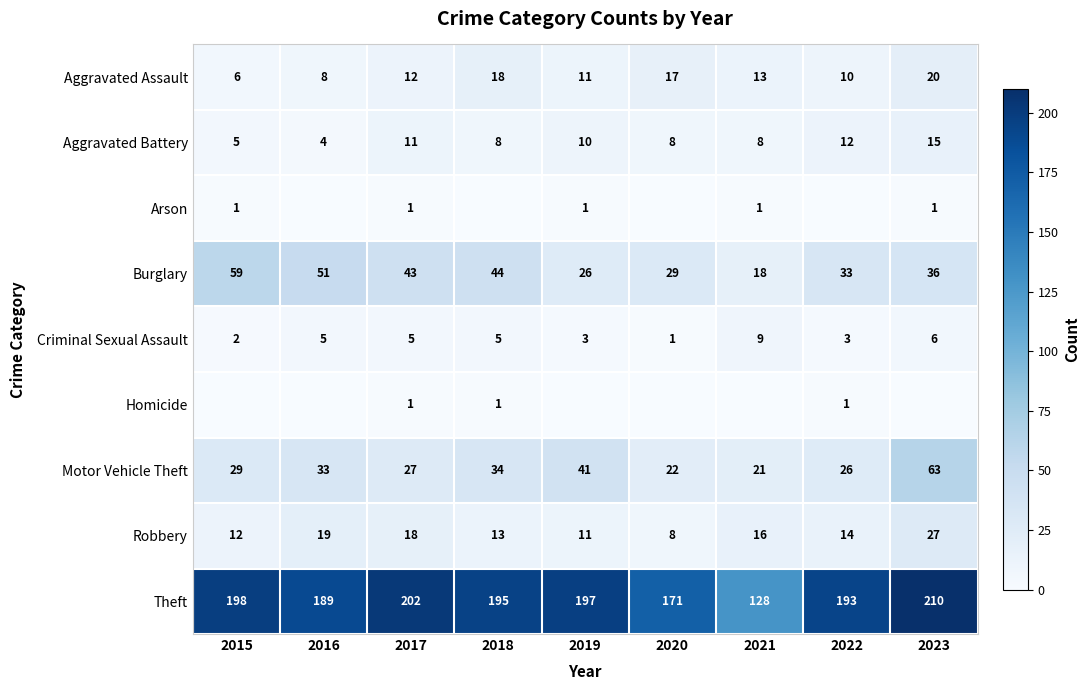

What is the difference between the maximum and second lowest values in the Robbery series?

16